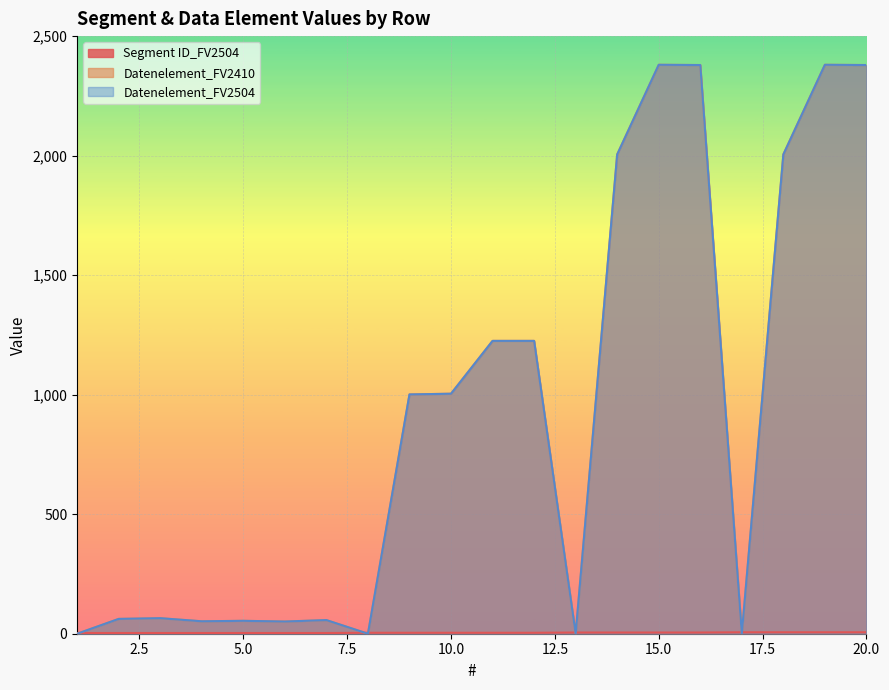

What is the value of the Datenelement_FV2410 point at the 16th from the left?

2379